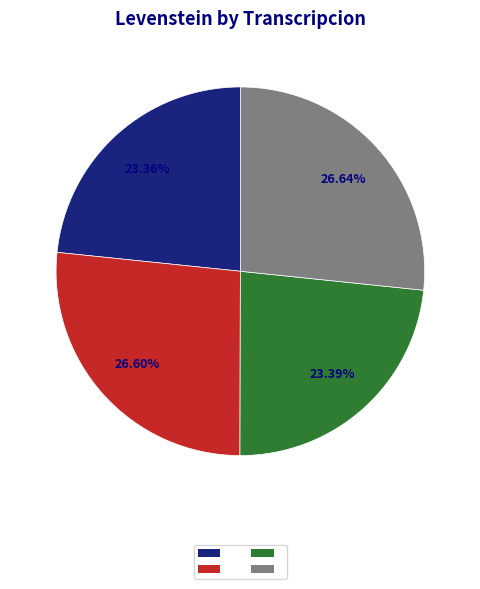

Does any single category account for the majority?

No